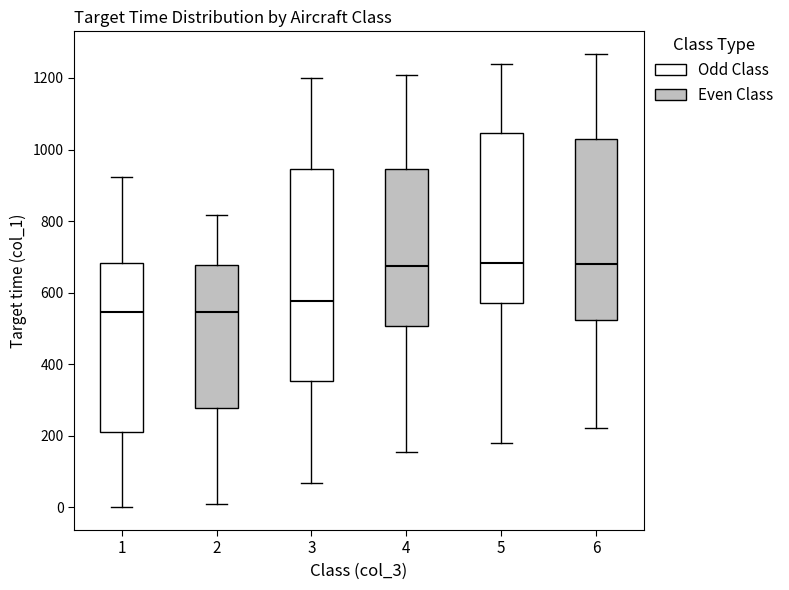

Where does the upper whisker of the box at x = 6 end on the y-axis? The values are not printed on the chart, so give them approximately, as read against the axis.

1260